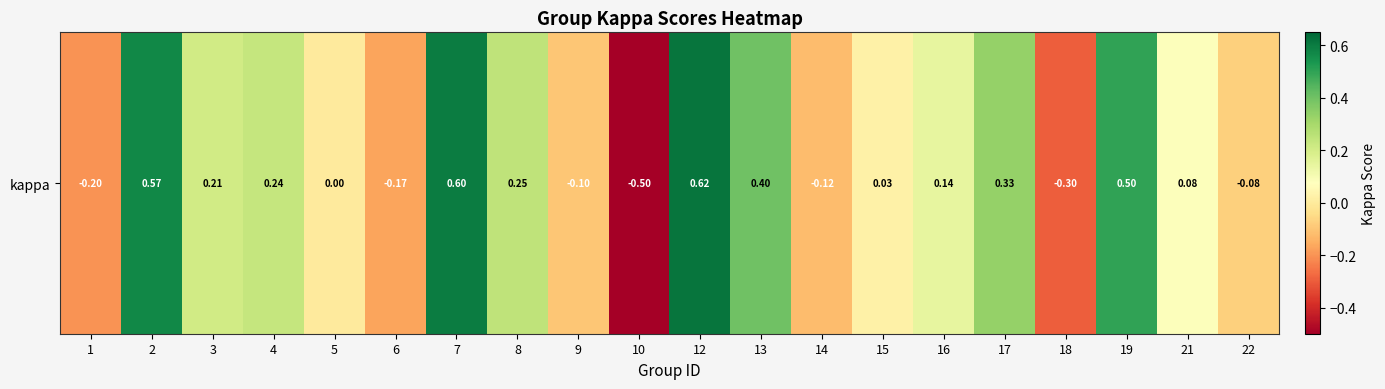

Rank the categories by value from lowest to highest.

10, 18, 1, 6, 14, 9, 22, 5, 15, 21, 16, 3, 4, 8, 17, 13, 19, 2, 7, 12